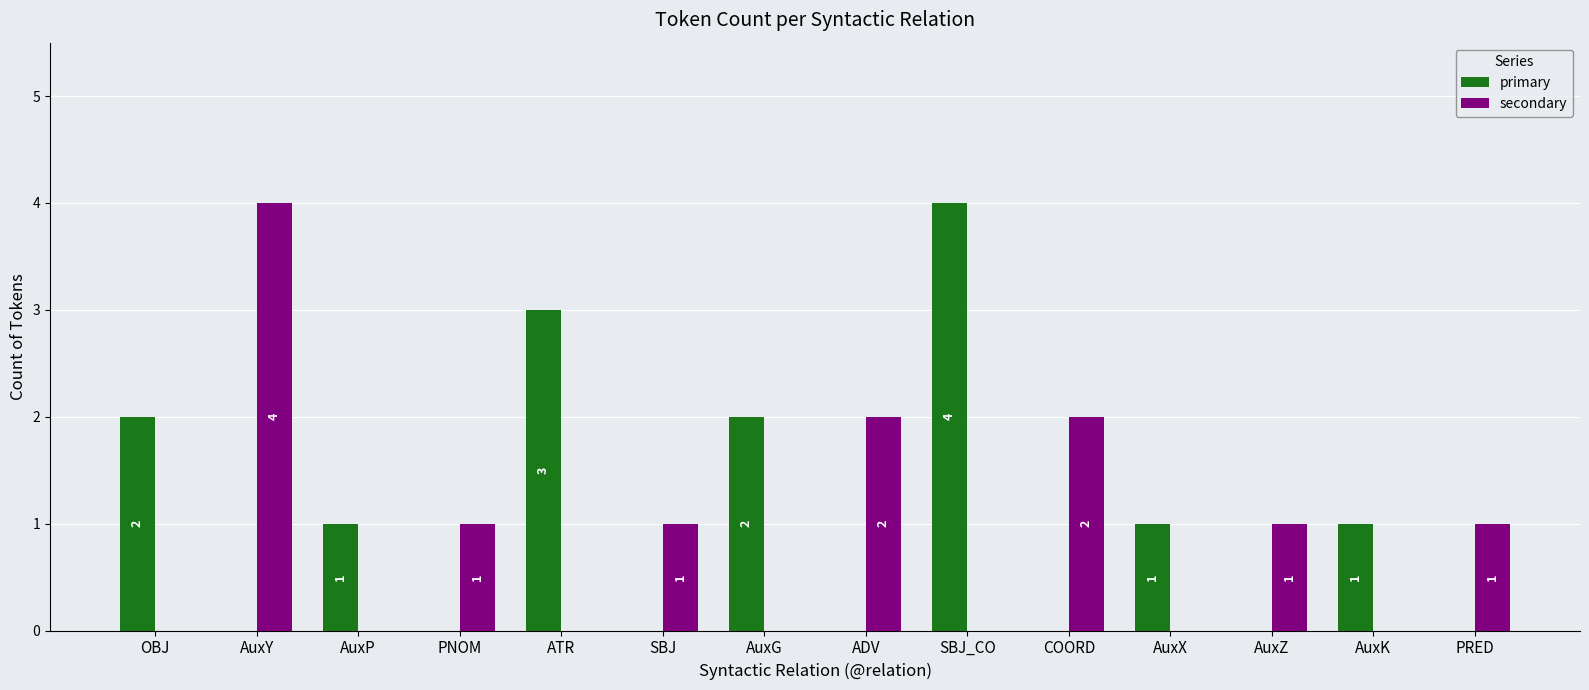

Where does the primary series first go above 1?

OBJ